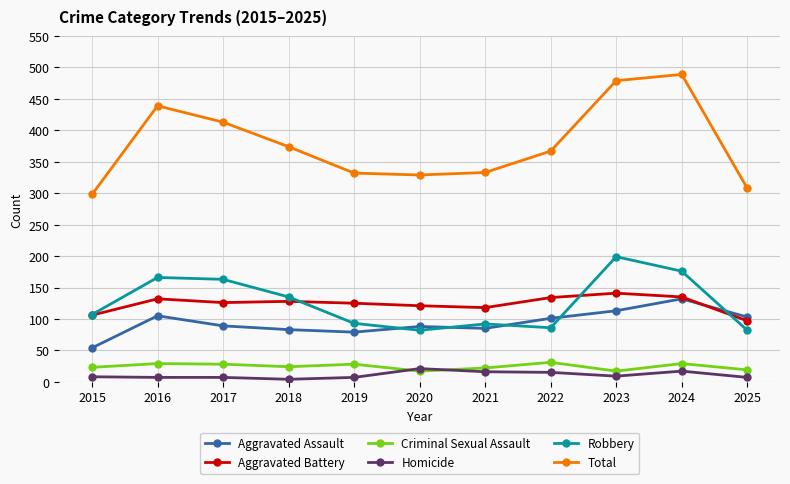

What is the difference between the Criminal Sexual Assault values at 2024 and 2023?

12